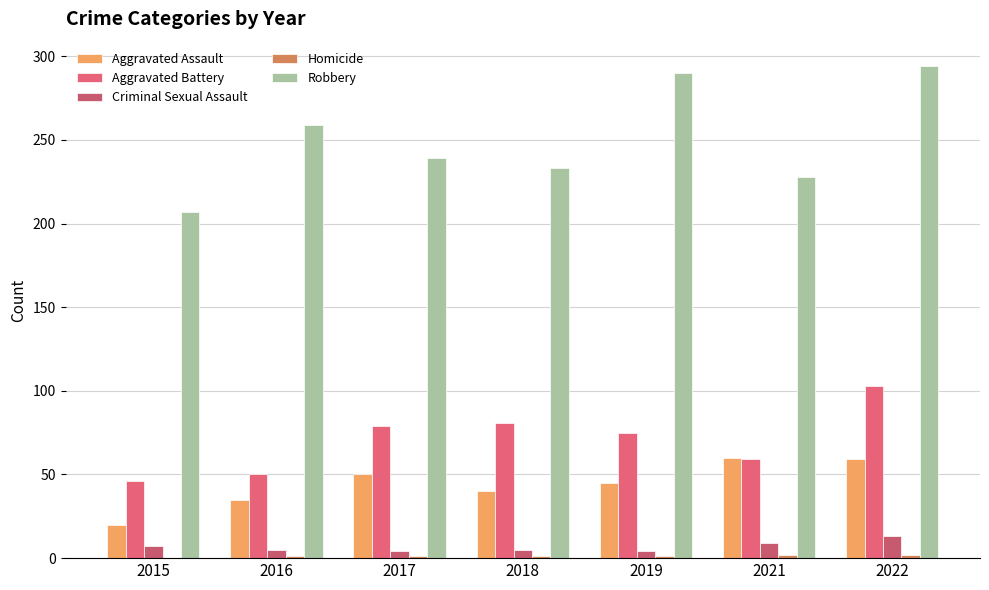

Which series has the largest total across all categories?

Robbery